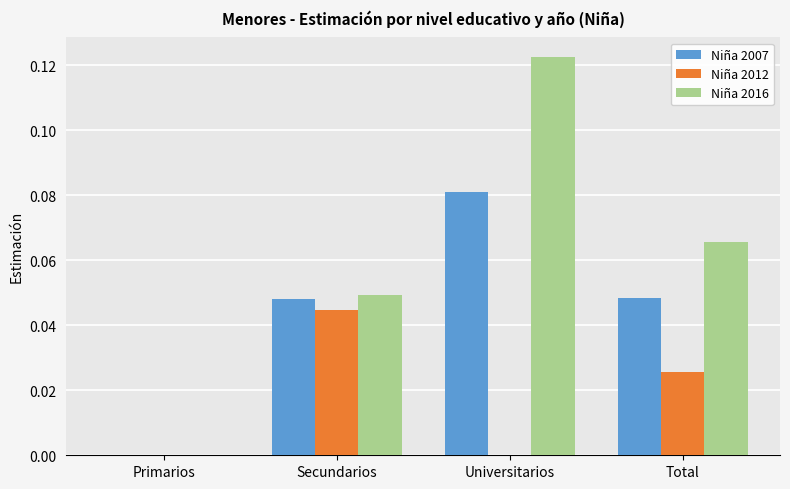

Which series has the largest total across all categories?

Niña 2016